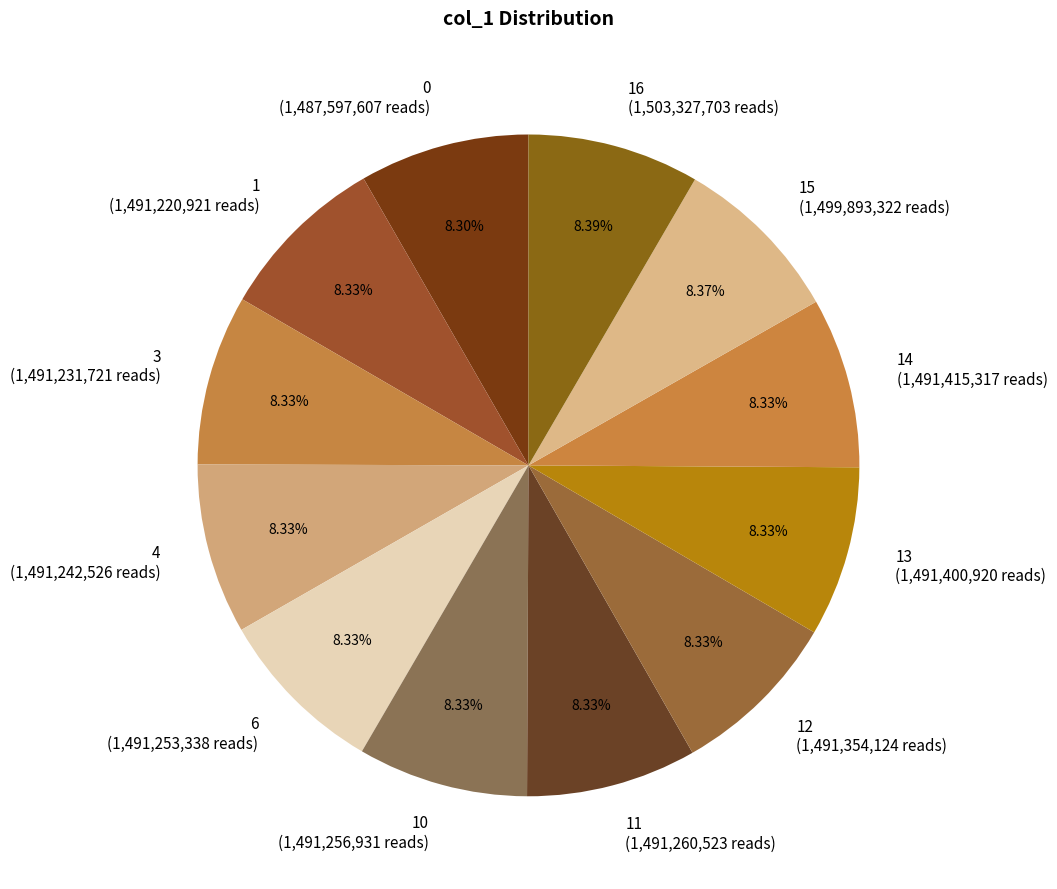

Do 6 (1,491,253,338 reads) and 10 (1,491,256,931 reads) together represent more than half of the pie?

No